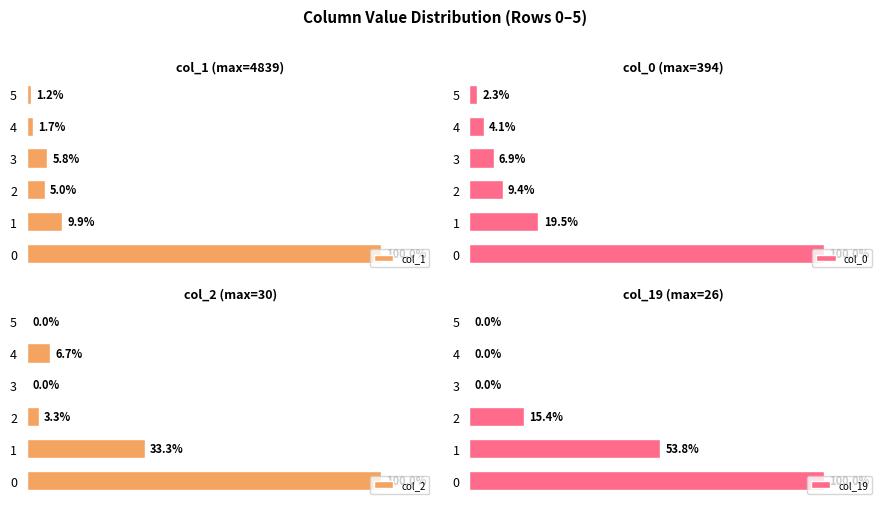

Which series has the largest range (max minus min)?

col_2